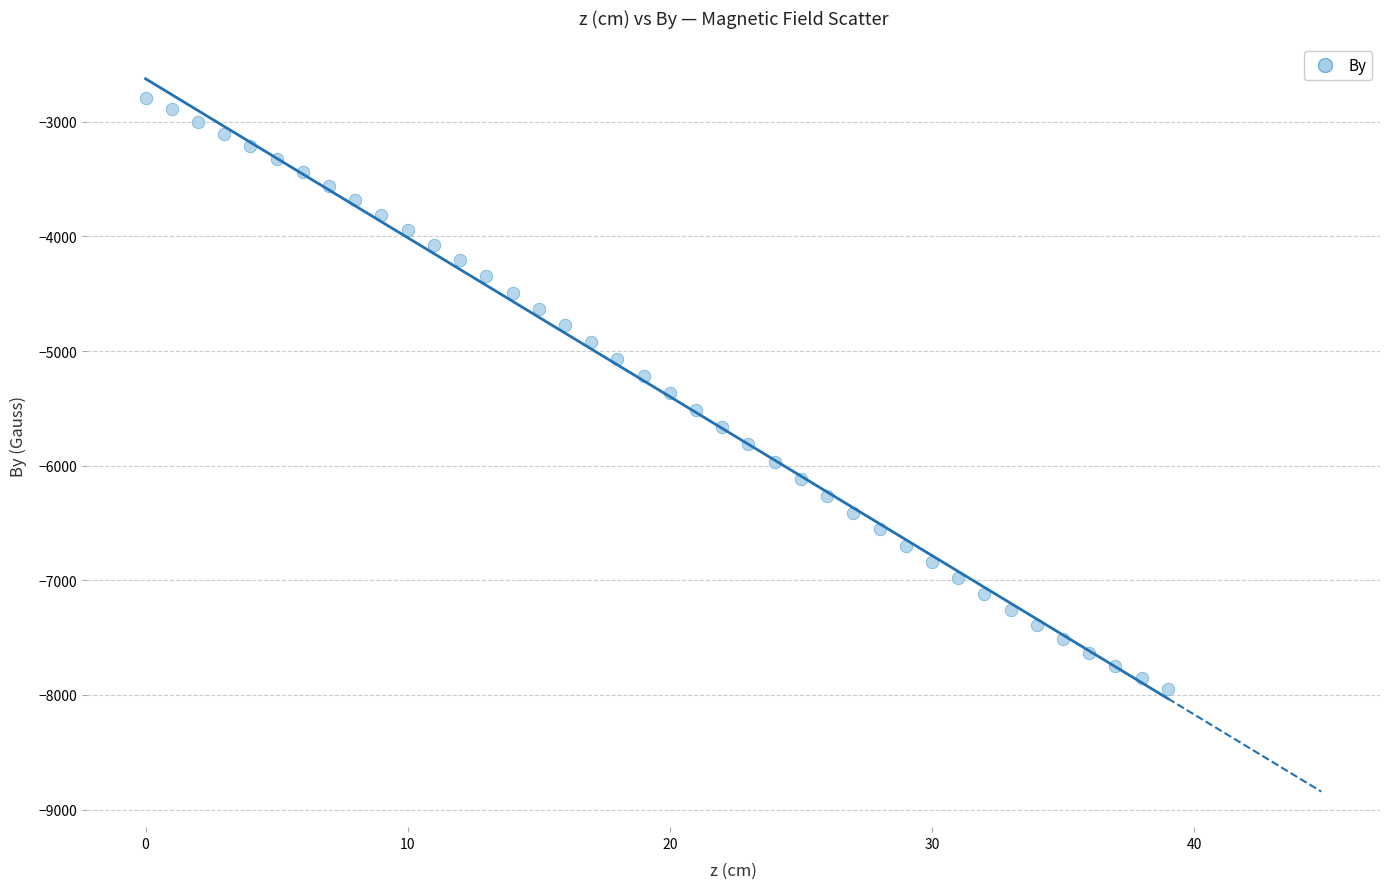

What is the range of Y values (max minus min)?

5156.7